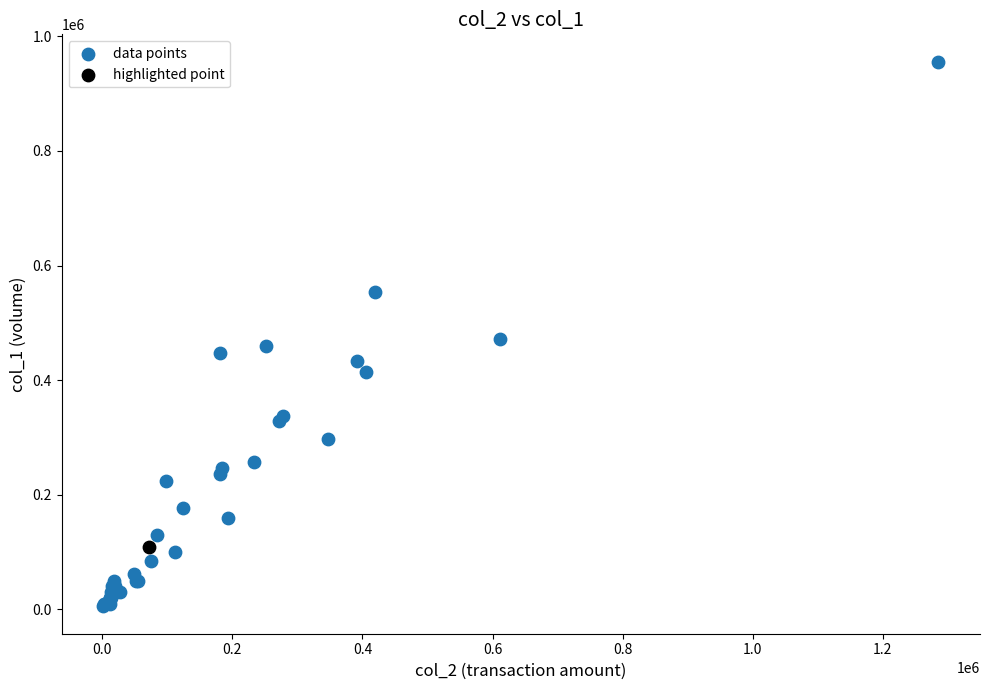

What are all the series names shown in the legend?

data points, highlighted point